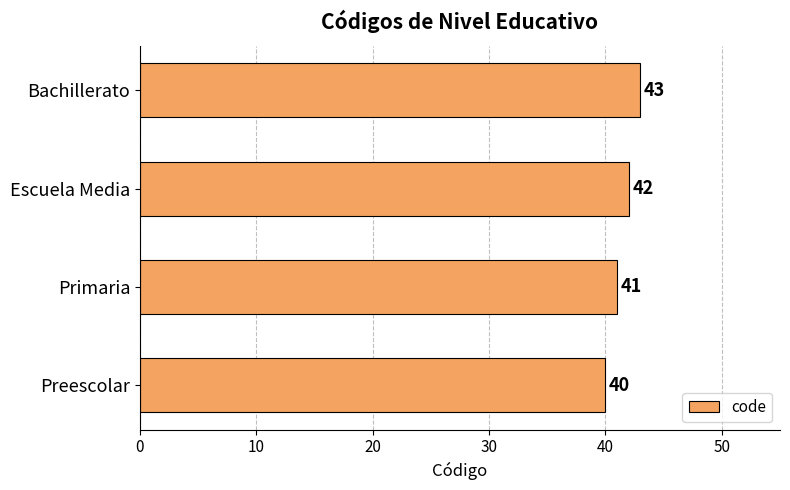

Are the bars horizontal?

Yes